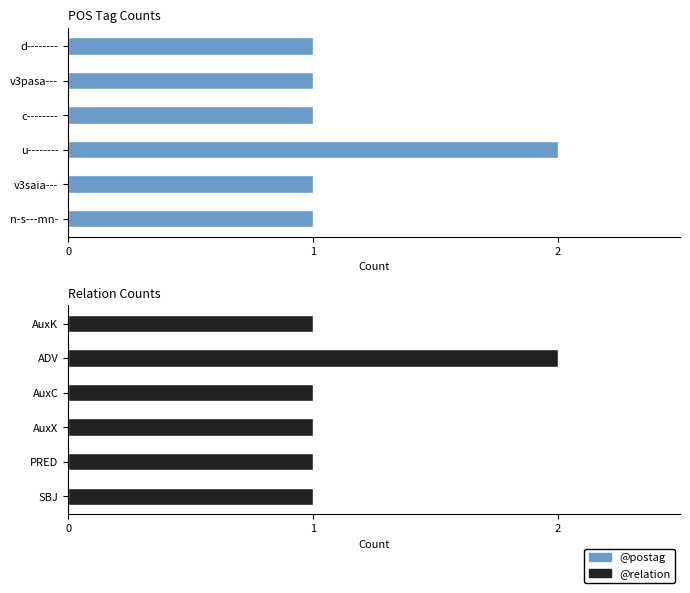

Which series has the widest spread of values?

@postag